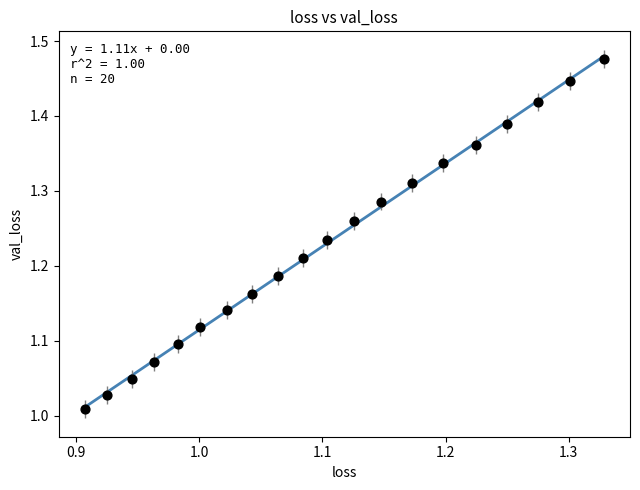

What is the range of X values (max minus min)?

0.4